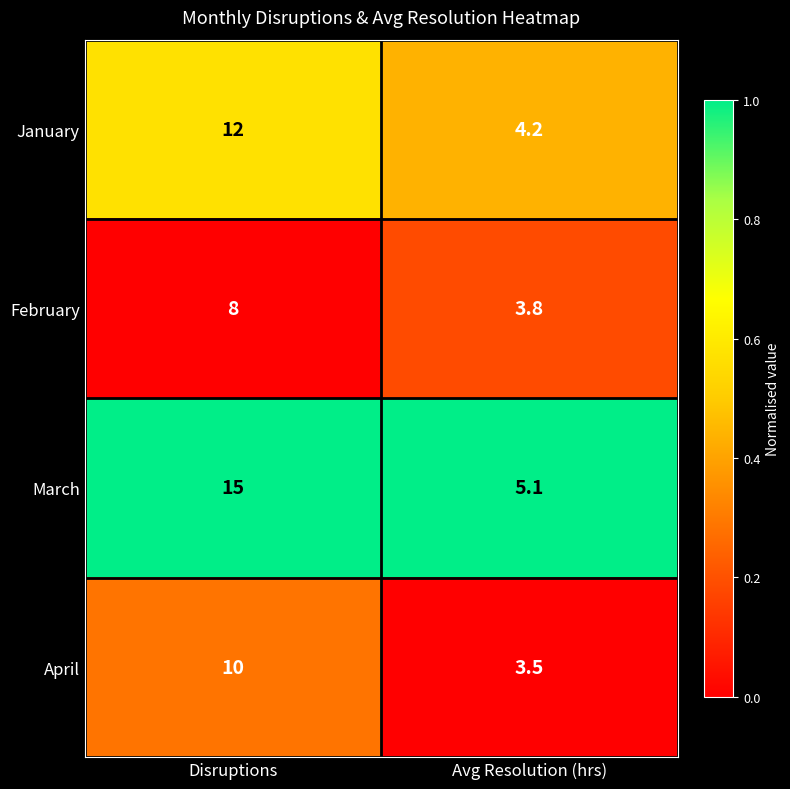

What is the total value across all series at Disruptions?

45.0